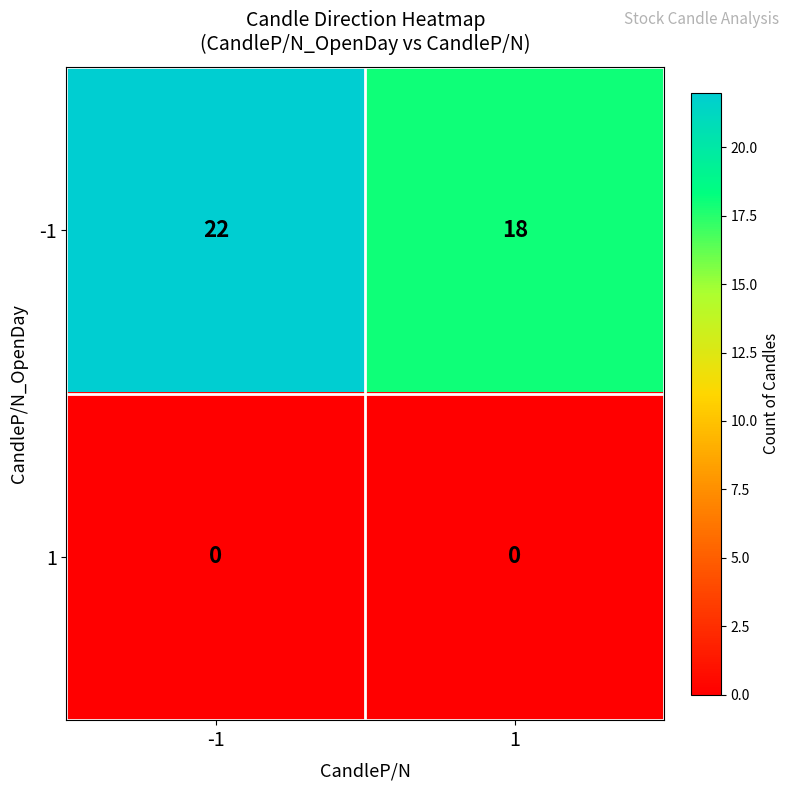

What is the difference between the maximum and minimum values in the -1 series?

4